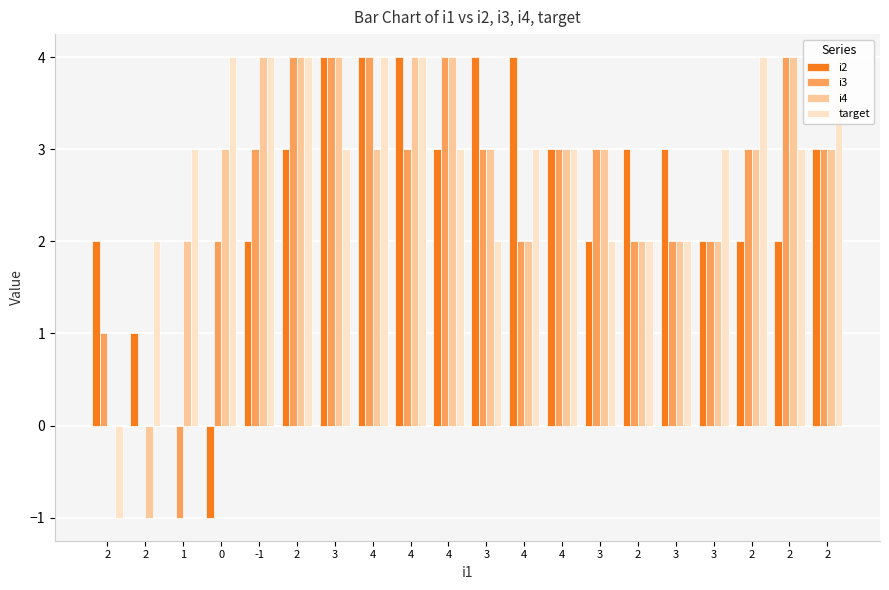

Count the i2 values in the range 2 to 4.

17